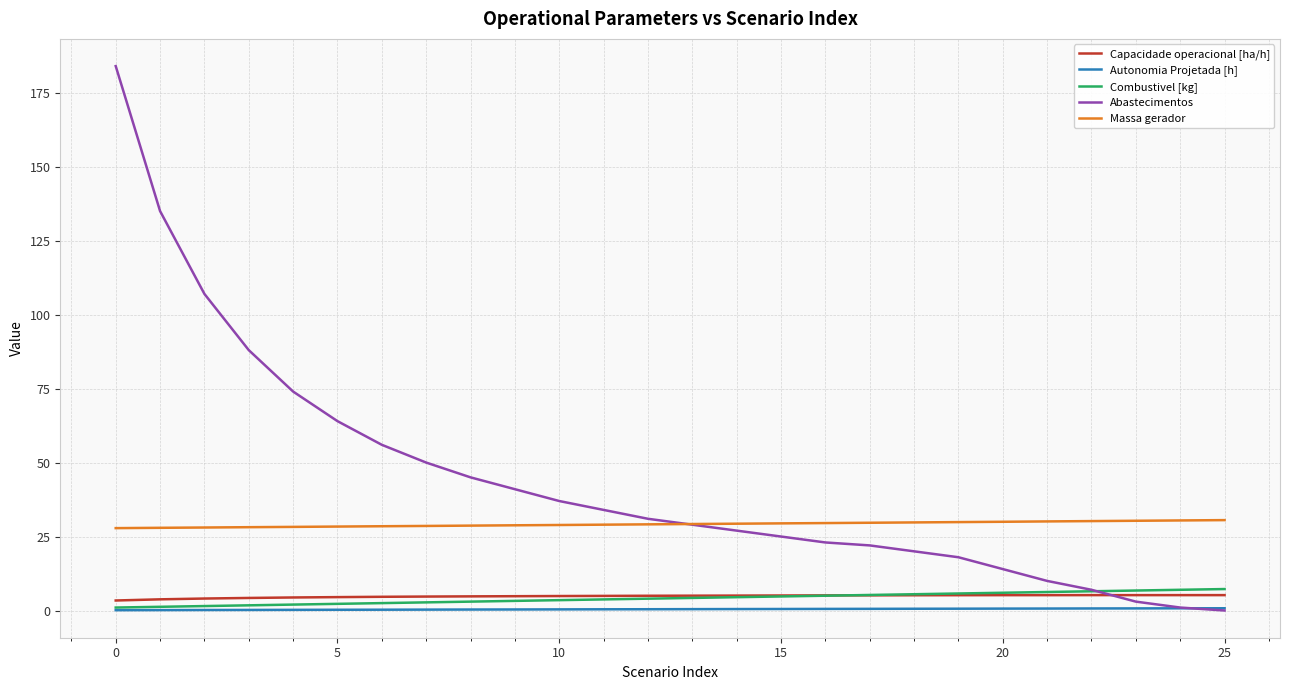

Which series has the largest range (max minus min)?

Abastecimentos